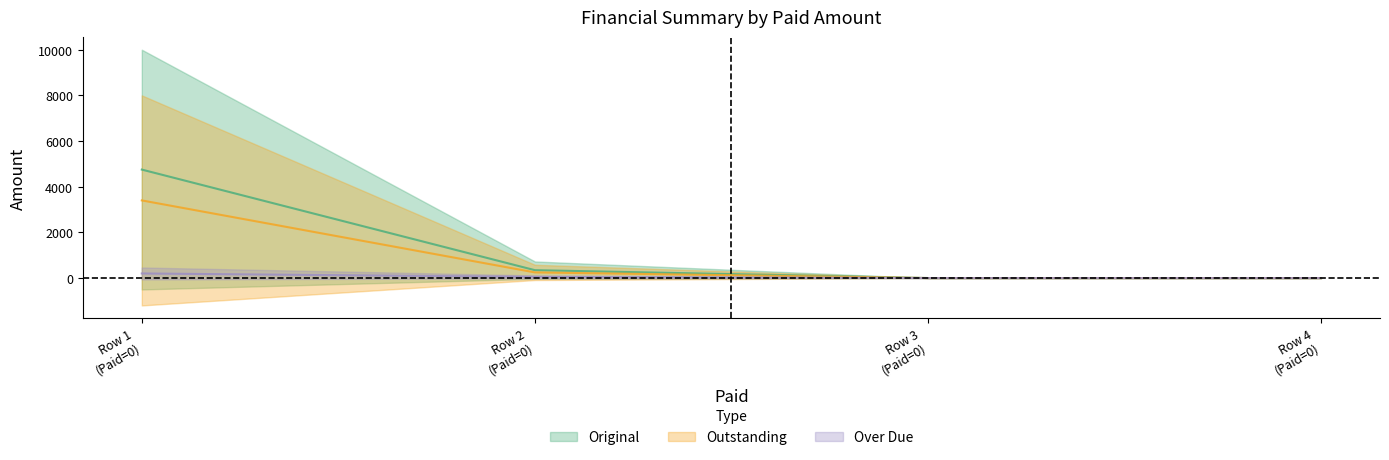

Is the value of Outstanding at 0 greater than the value of Original at 0?

No